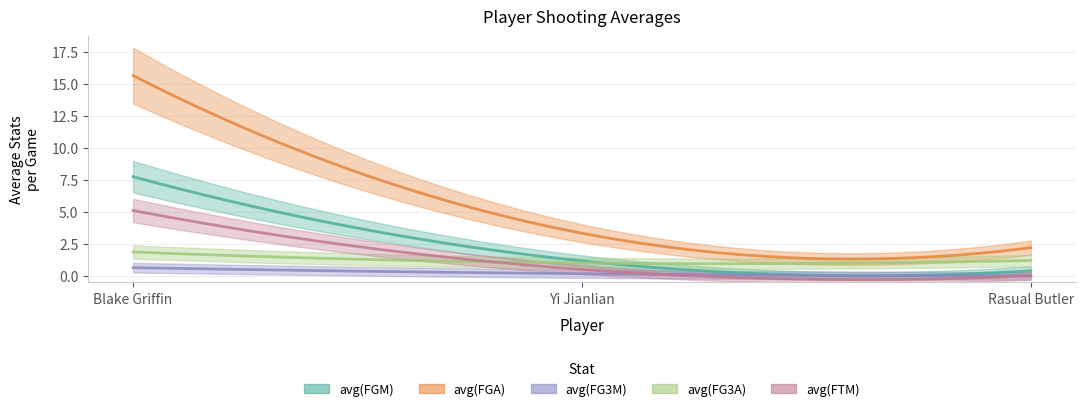

What is the highest value of the avg(FGA) series?

15.6